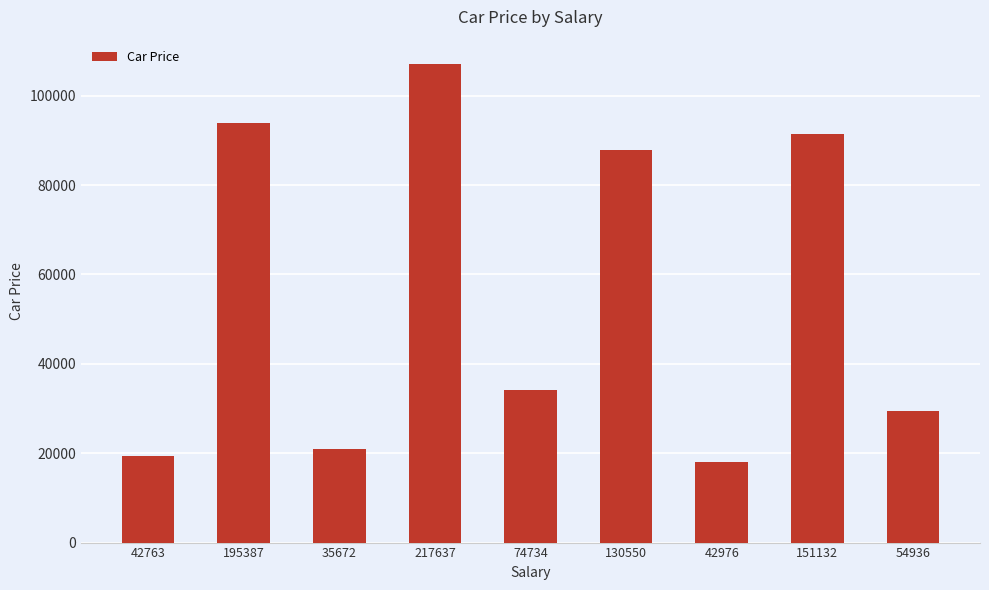

The chart shows a value of 133151 at 195387. True or false?

False